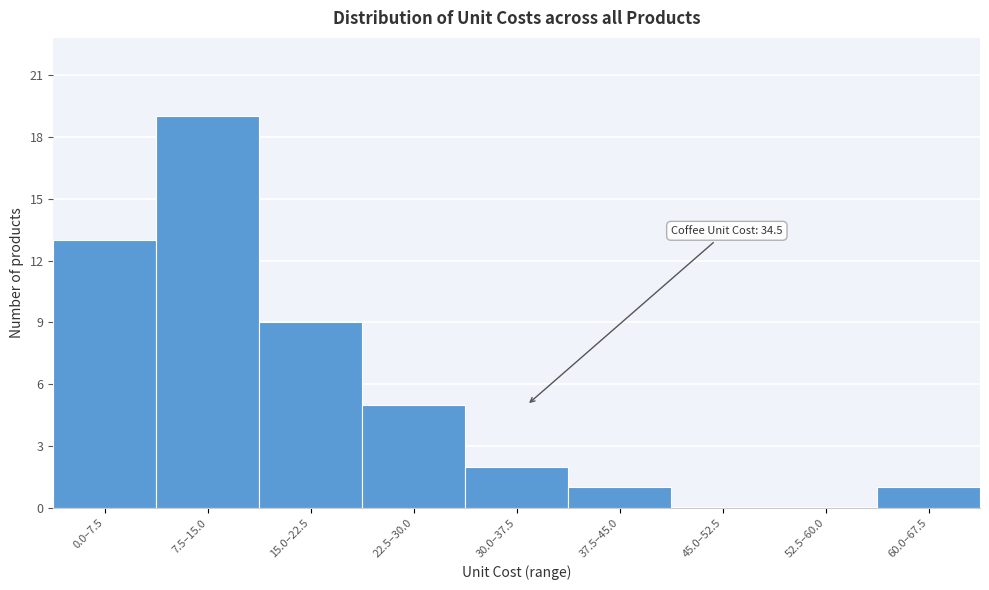

Reading left to right, transcribe all the data shown in this chart.

0.0–7.5=13	7.5–15.0=19	15.0–22.5=9	22.5–30.0=5	30.0–37.5=2	37.5–45.0=1	45.0–52.5=0	52.5–60.0=0	60.0–67.5=1